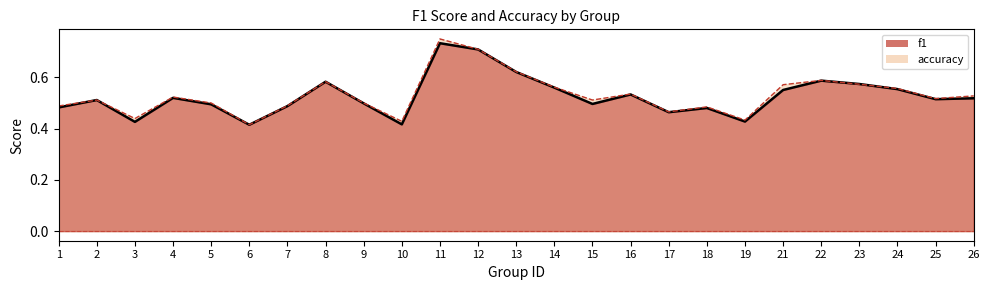

True or false: f1 has a value of 0.7 at 19.

False